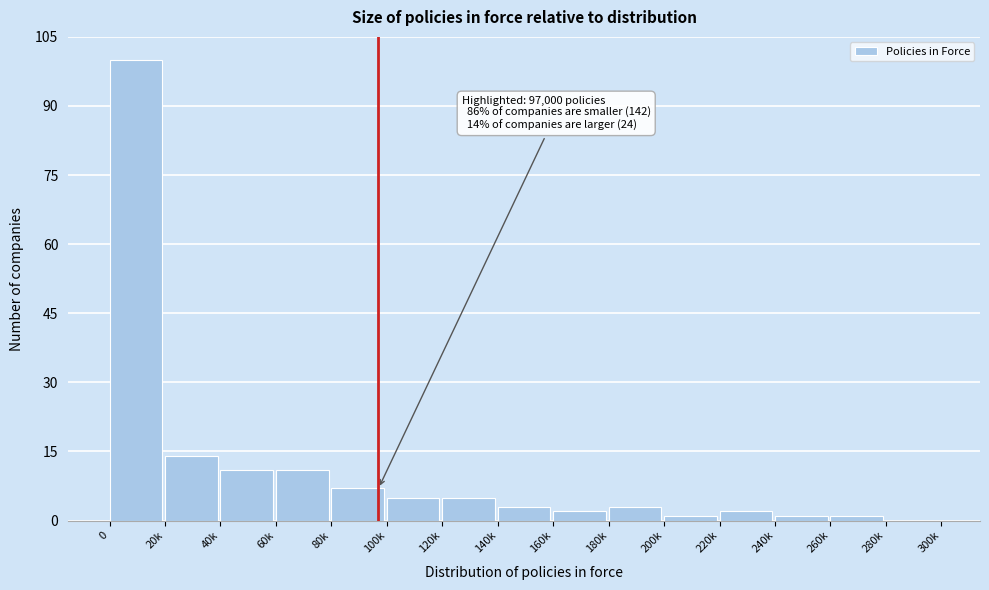

Reading right to left, what are all the values shown in this chart?

280k=0	260k=1	240k=1	220k=2	200k=1	180k=3	160k=2	140k=3	120k=5	100k=5	80k=7	60k=11	40k=11	20k=14	0=100